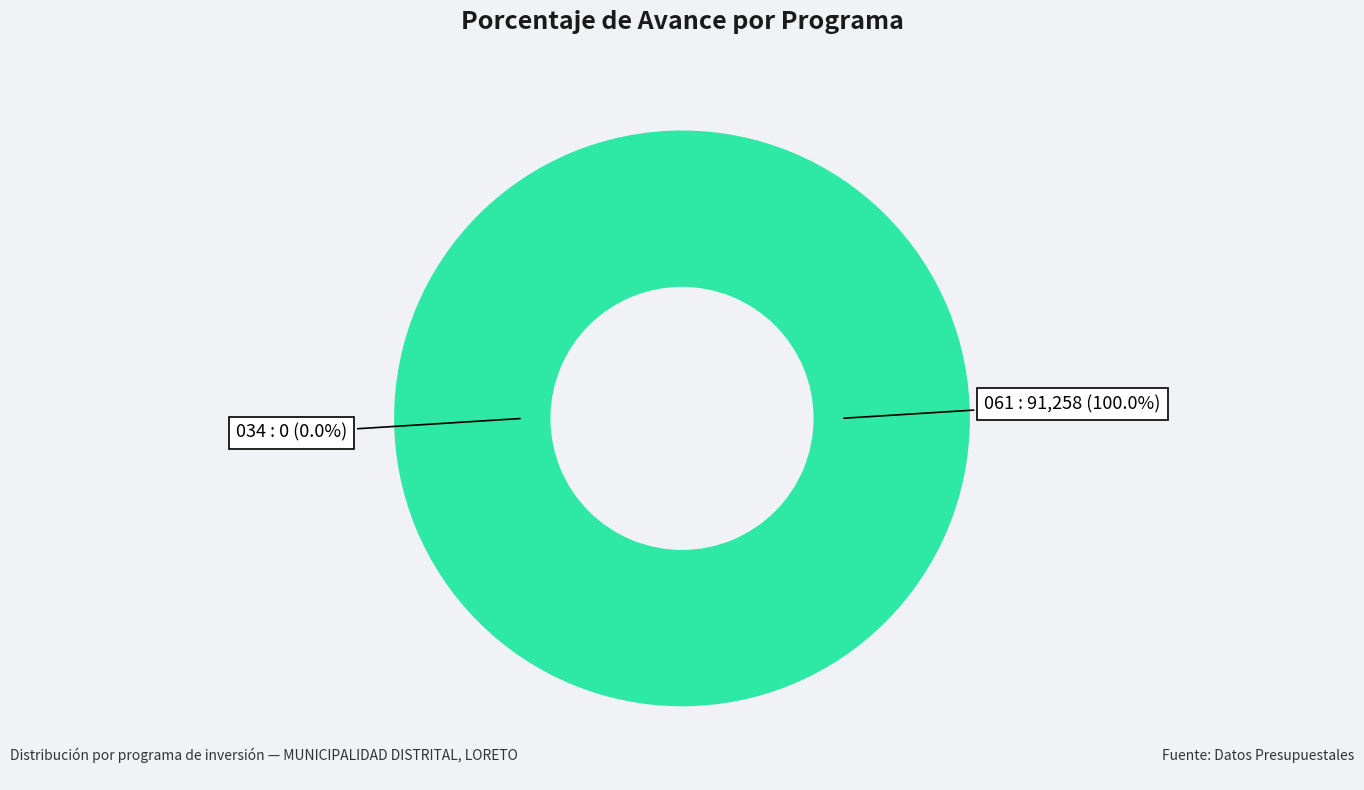

Which category has the biggest portion of the pie?

061: INFRAESTRUCTURA EDUCATIVA